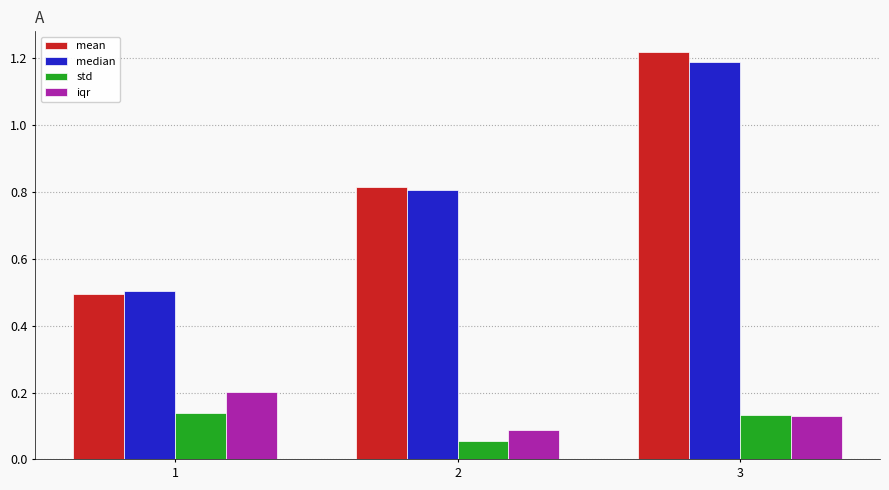

What are all the series names shown in the legend?

mean, median, std, iqr